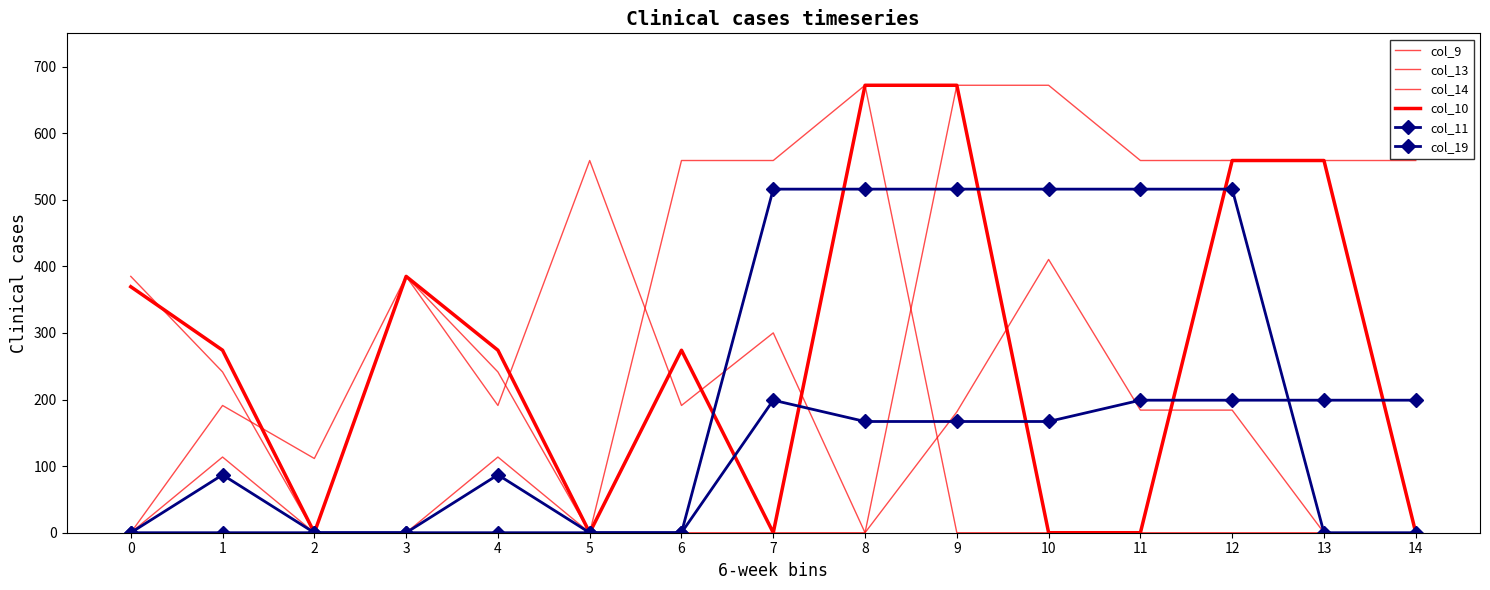

What is the highest value of the col_19 series?

199.0